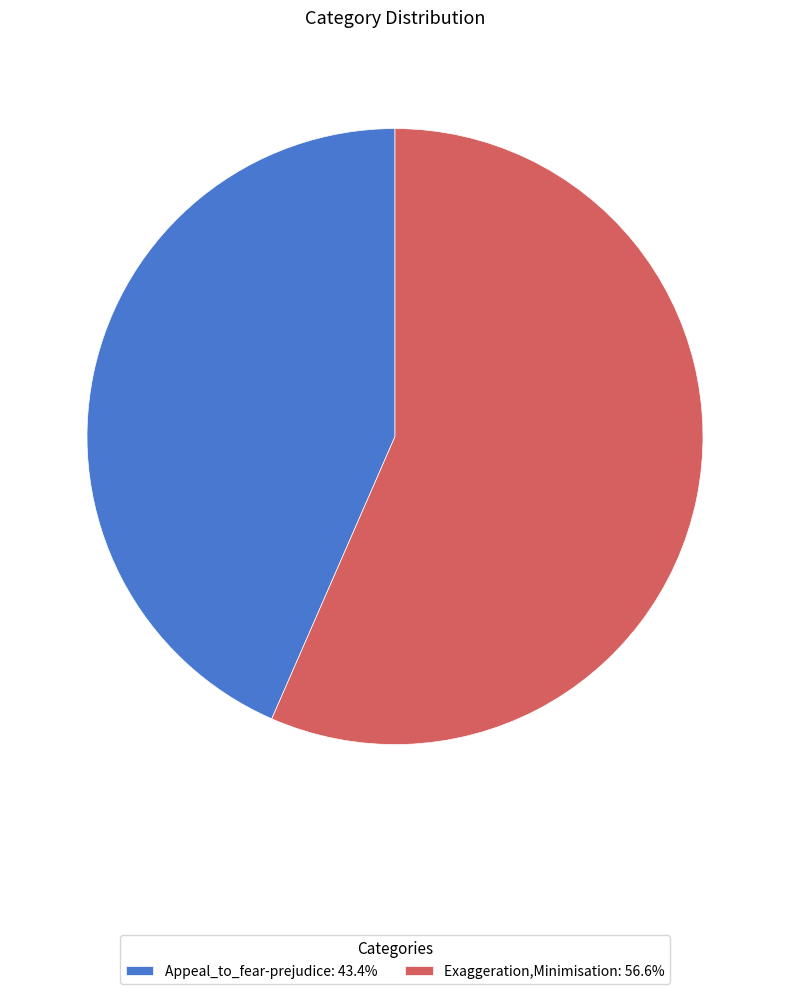

Combined, do Appeal_to_fear-prejudice: 43.4% and Exaggeration,Minimisation: 56.6% account for over 50%?

Yes